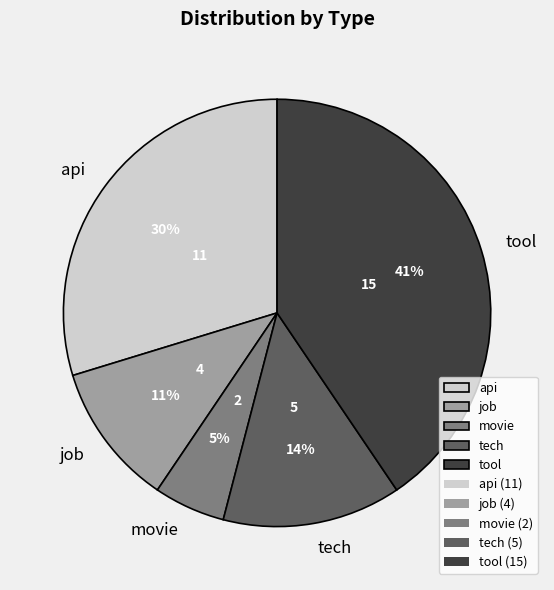

True or false: job accounts for 11% of the total.

True